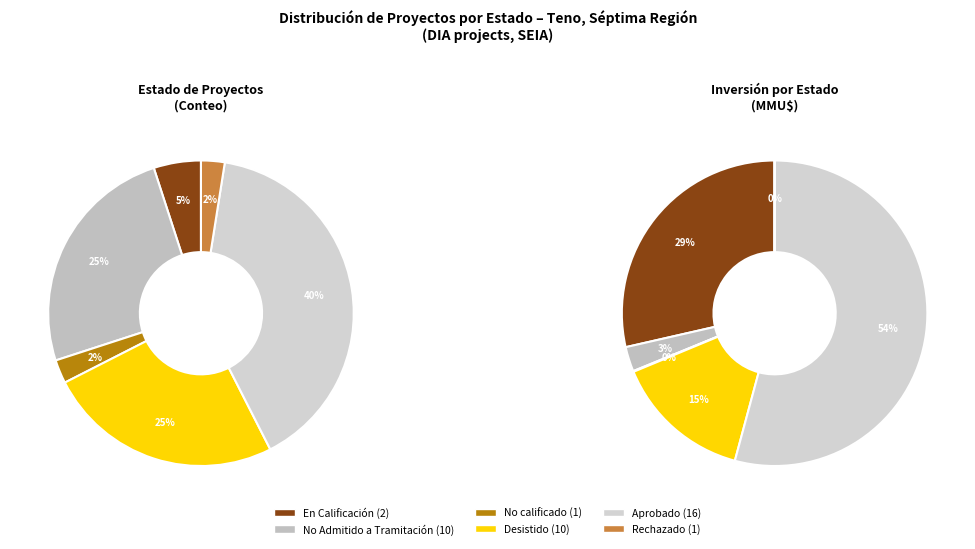

What percentage is the Rechazado slice, to the nearest percent?

2%